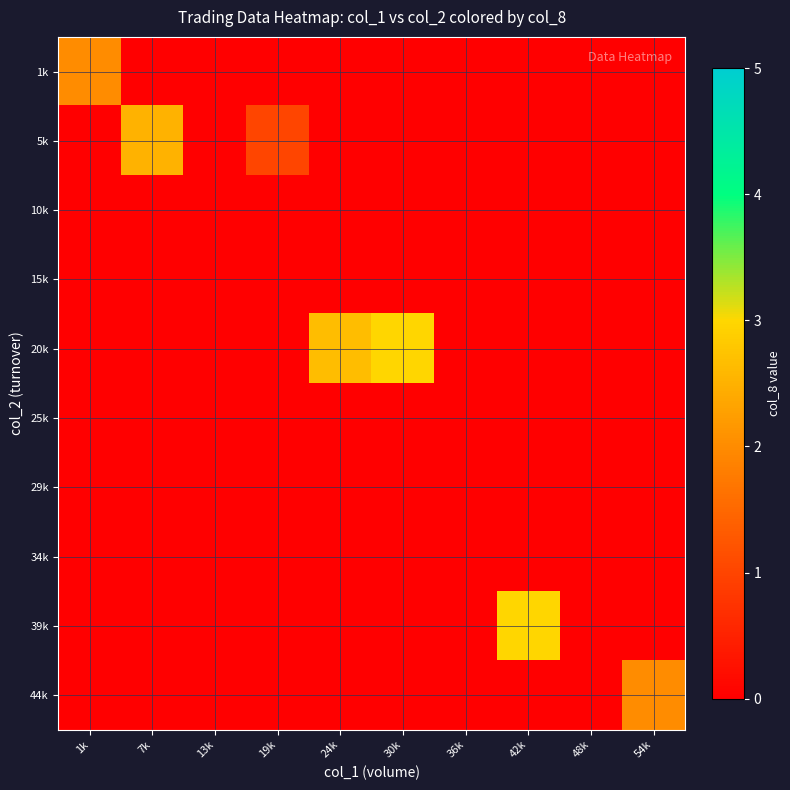

What is the total value across all series at 54k?

2.0